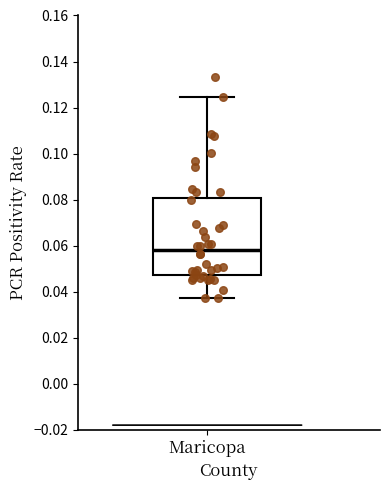

Read this box plot against the y-axis: the position of the median line, the range covered by the box, and the ends of both whiskers. The values are not printed on the chart, so give them approximately, as read against the axis.

median 0.058, box 0.048 to 0.080, whiskers 0.038 to 0.124